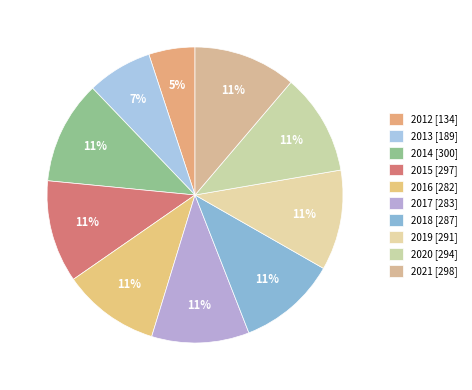

Count the number of slices in the pie.

10